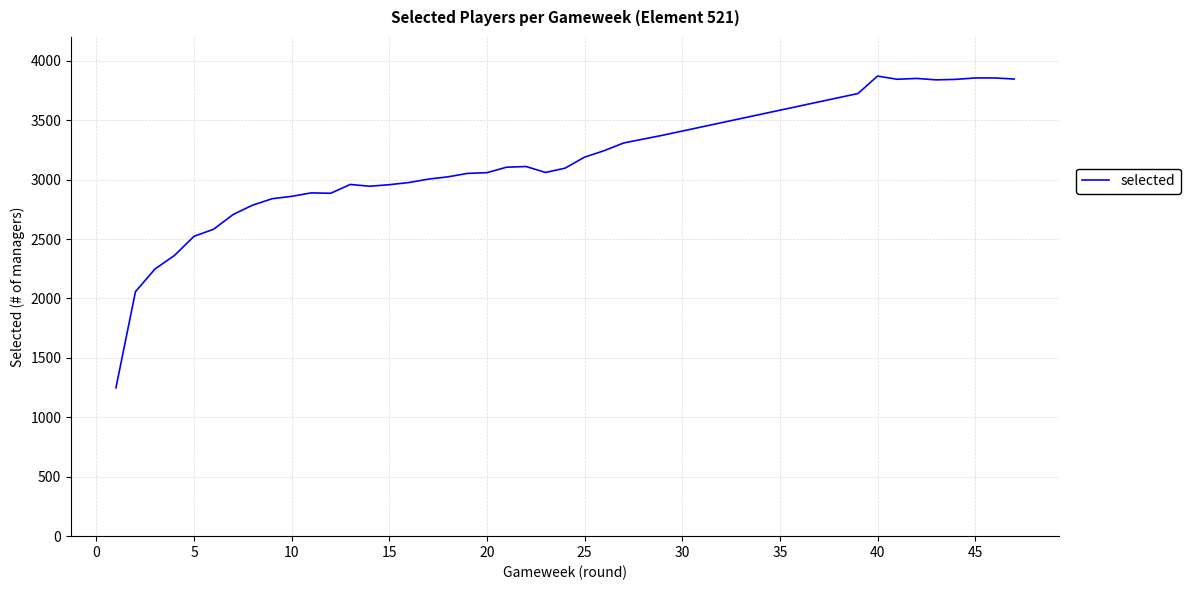

Is this an area chart (filled region under the line)?

No